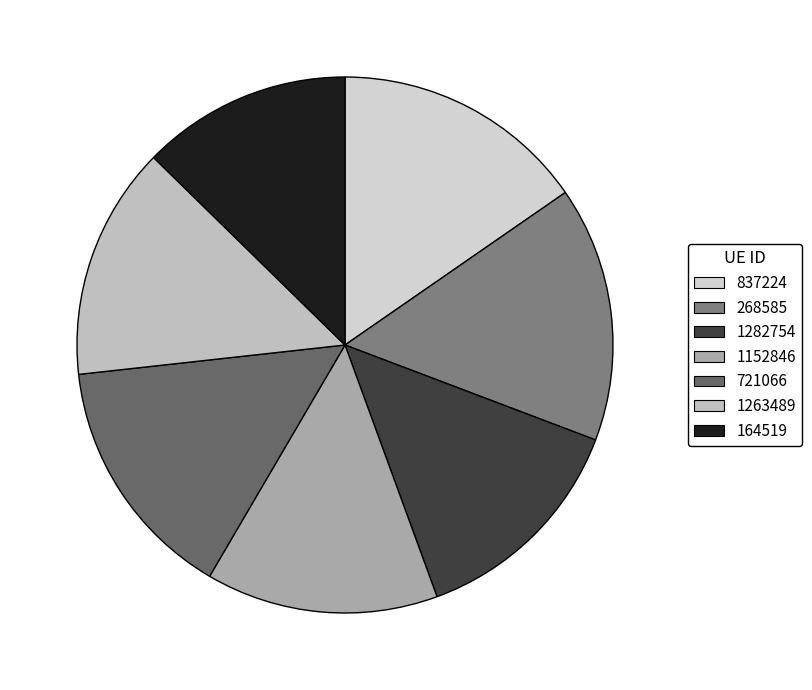

True or false: 268585 accounts for 15% of the total.

True